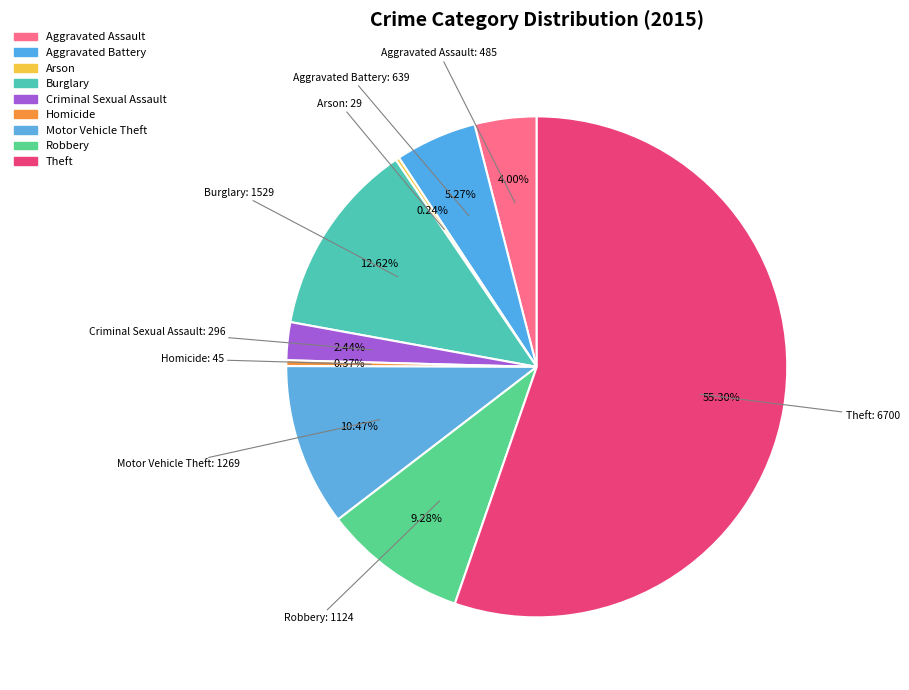

True or false: Criminal Sexual Assault accounts for 2% of the total.

True